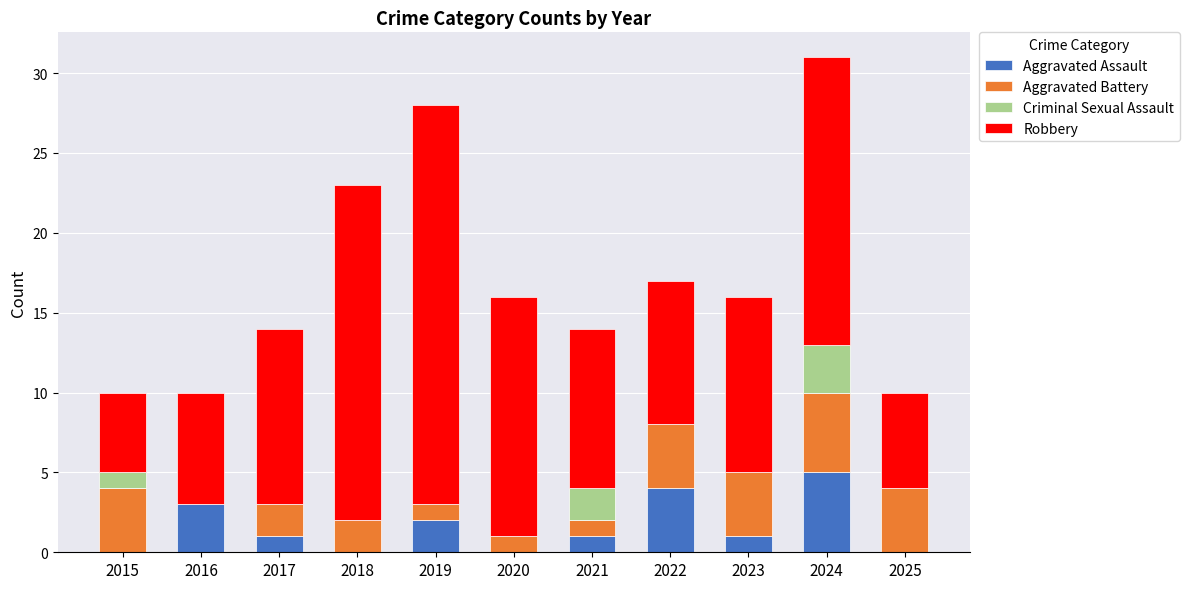

At which category is the sum across all series the highest?

2024